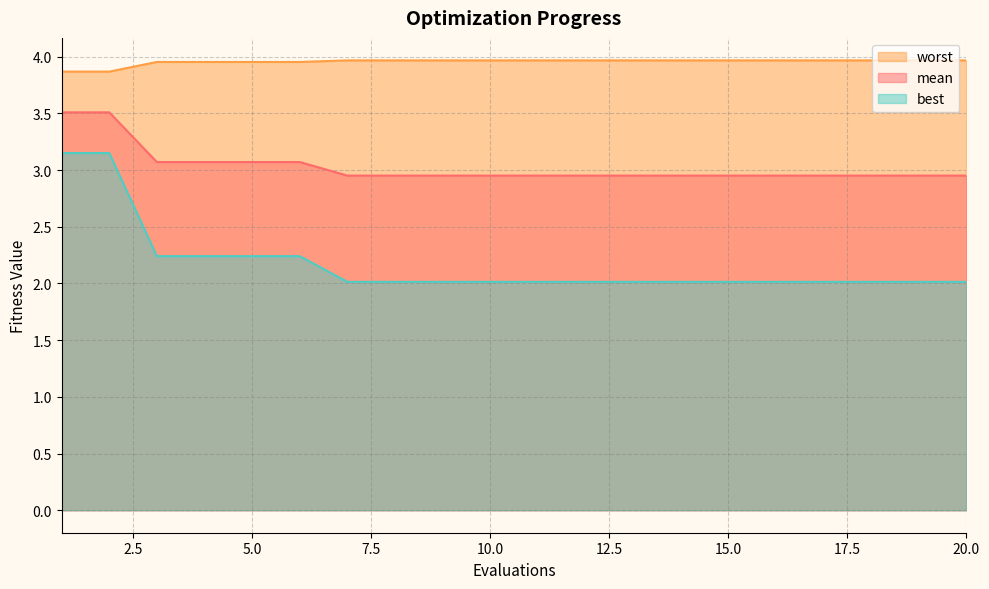

What value does the worst series have at 4?

4.0